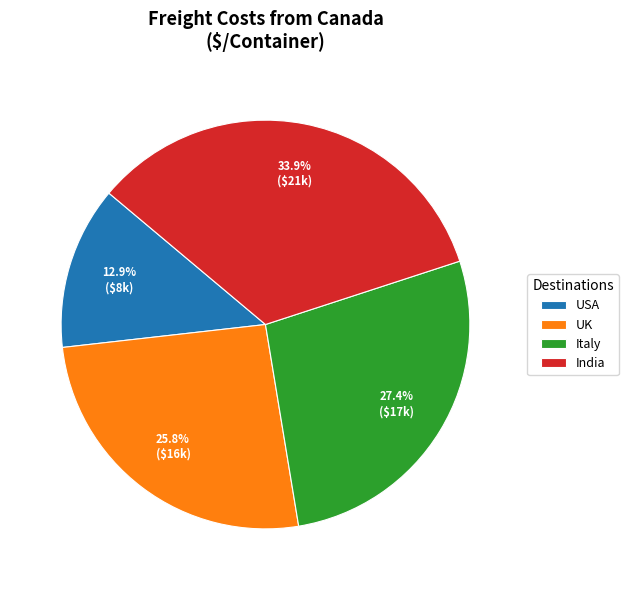

What percentage is NOT represented by UK?

74.2%